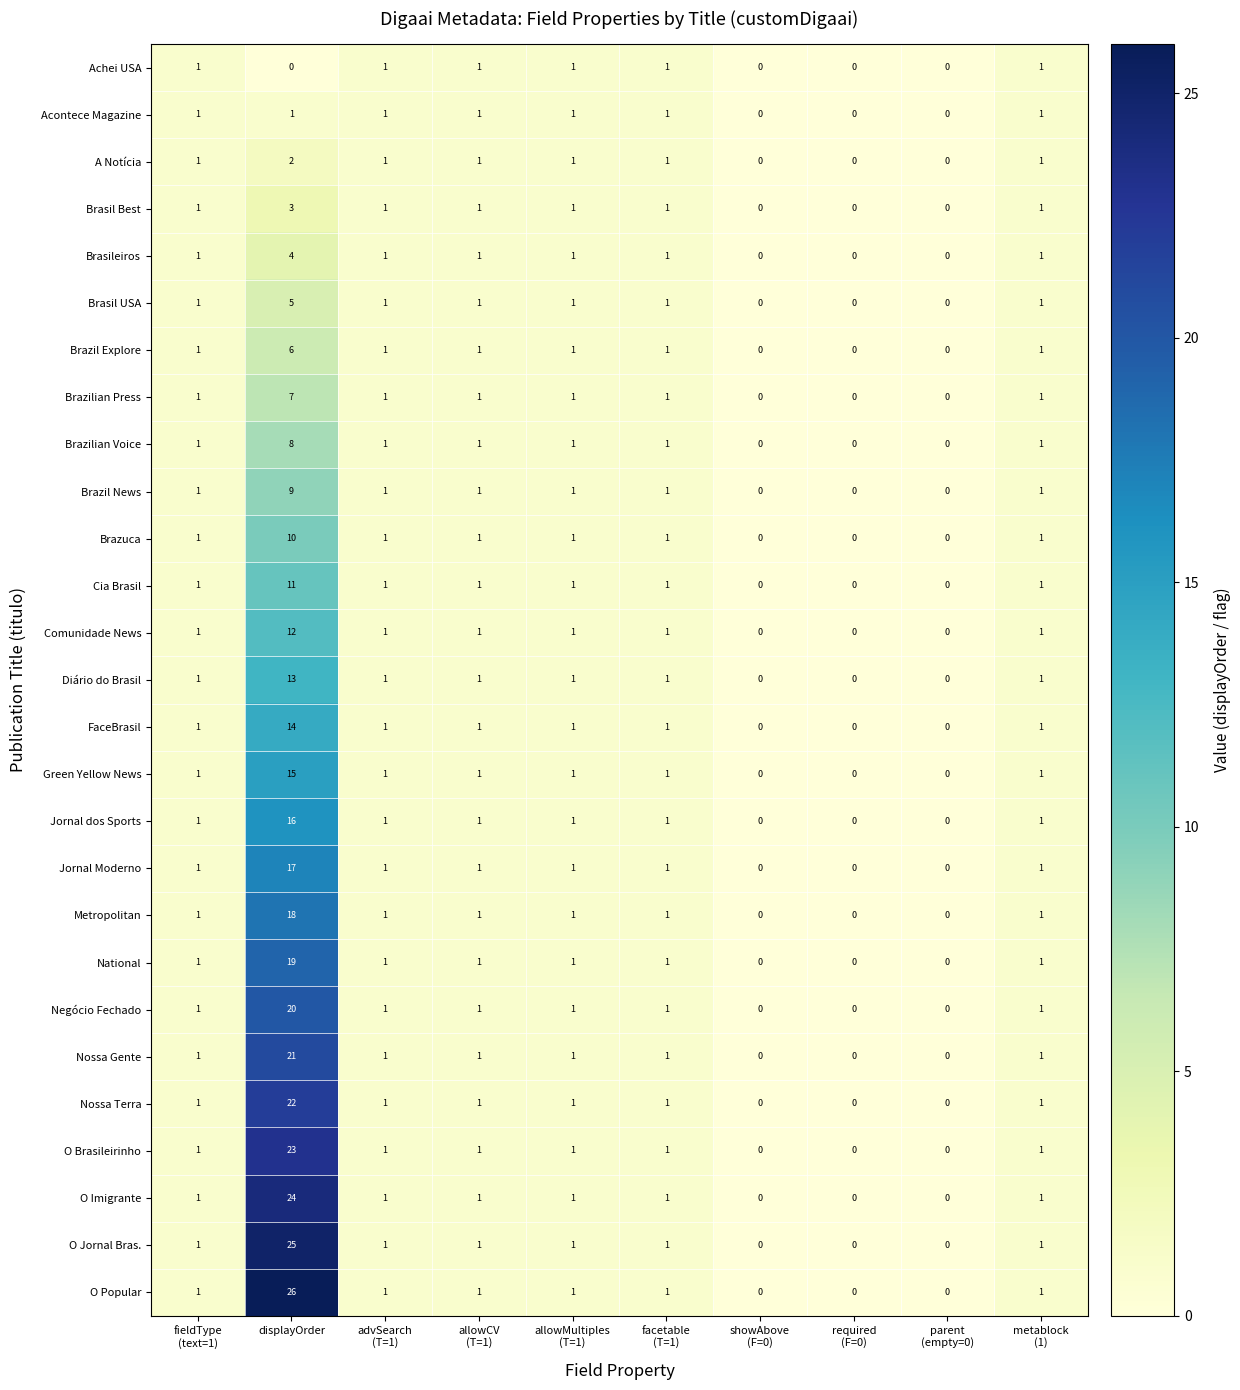

Which series has the largest range (max minus min)?

O Popular